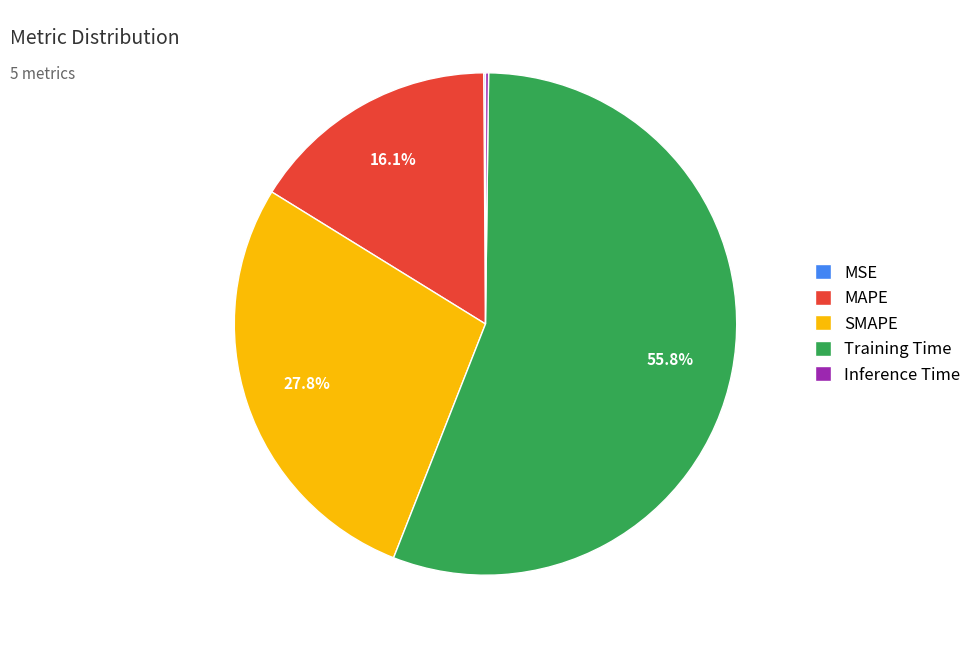

What is the total percentage of SMAPE and Training Time?

83.6%